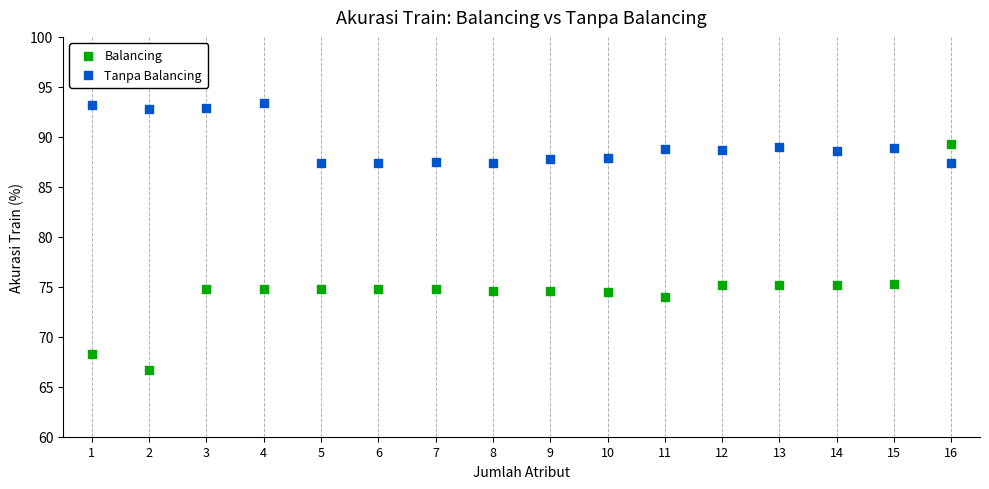

Which series reaches the maximum Y coordinate?

Tanpa Balancing